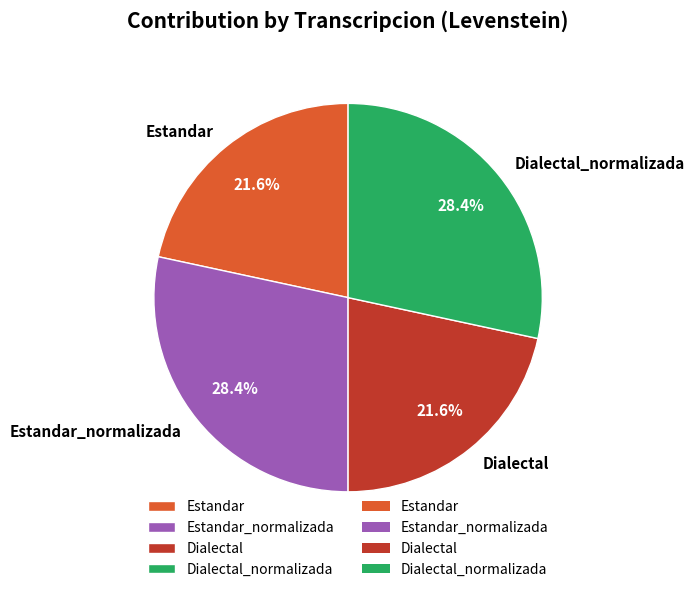

What percentage do Estandar_normalizada and Dialectal together represent?

50.0%